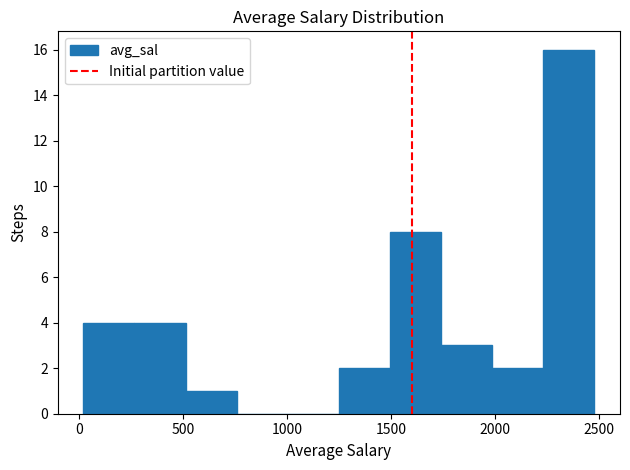

Reading left to right, transcribe this chart: for each bar, give the range it covers on the x-axis and its height. Neither the bar edges nor the heights are printed on the chart, so give them approximately, as read against the axes.

0 to 250: 4
250 to 500: 4
500 to 750: 1
750 to 1000: 0
1000 to 1250: 0
1250 to 1500: 2
1500 to 1750: 8
1750 to 2000: 3
2000 to 2250: 2
2250 to 2500: 16